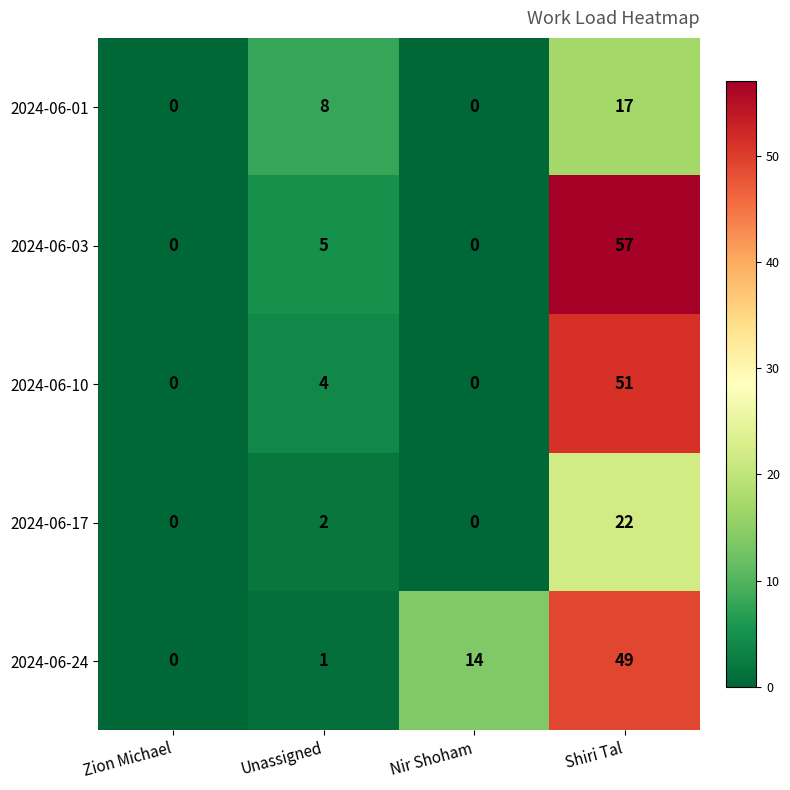

What is the average value of the 2024-06-17 series?

6